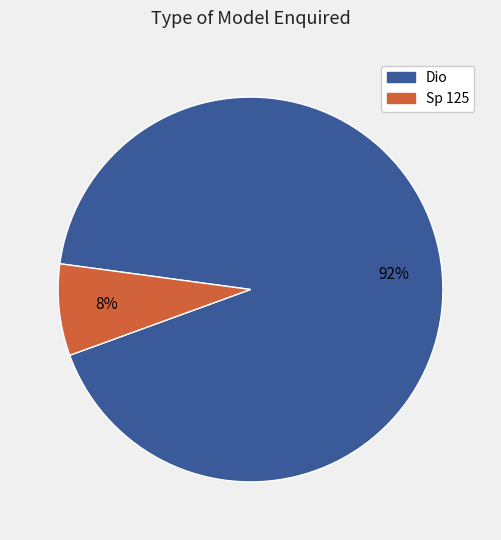

To the nearest percent, what percentage of the pie is Sp 125?

8%